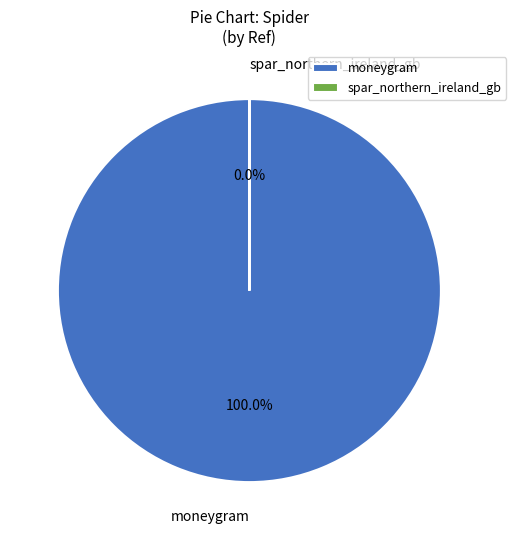

What is the largest slice in the pie chart?

moneygram